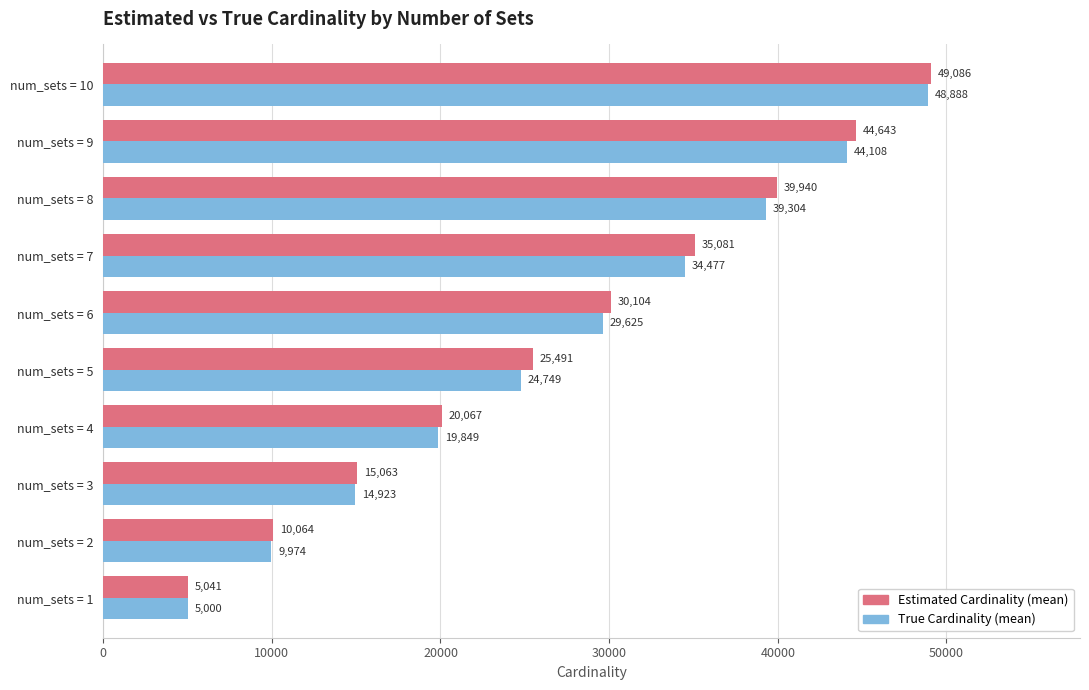

What is the minimum value shown in the chart?

5000.0